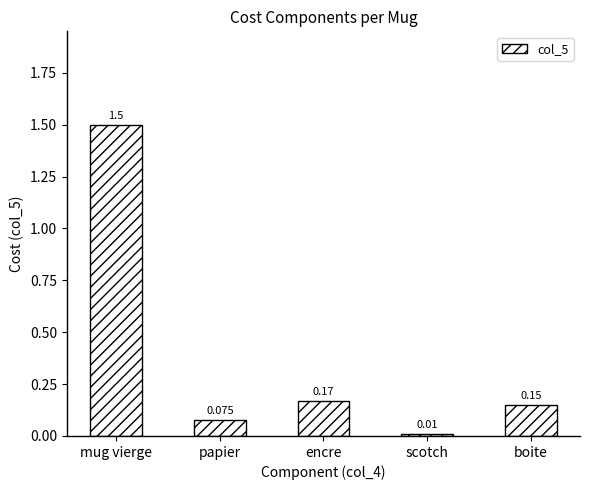

What is the sum of all values?

1.9